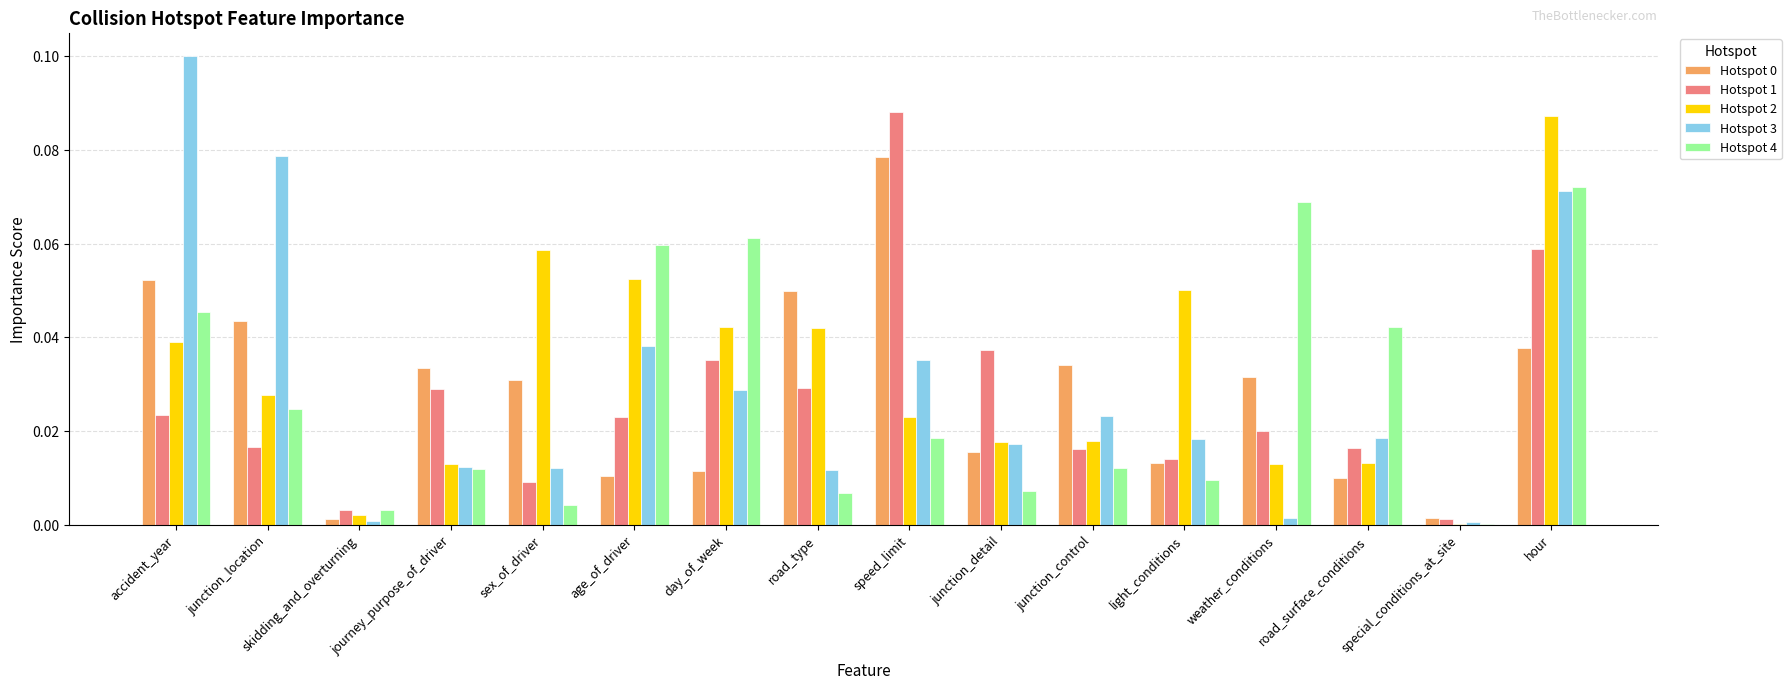

How many groups of bars are there?

16